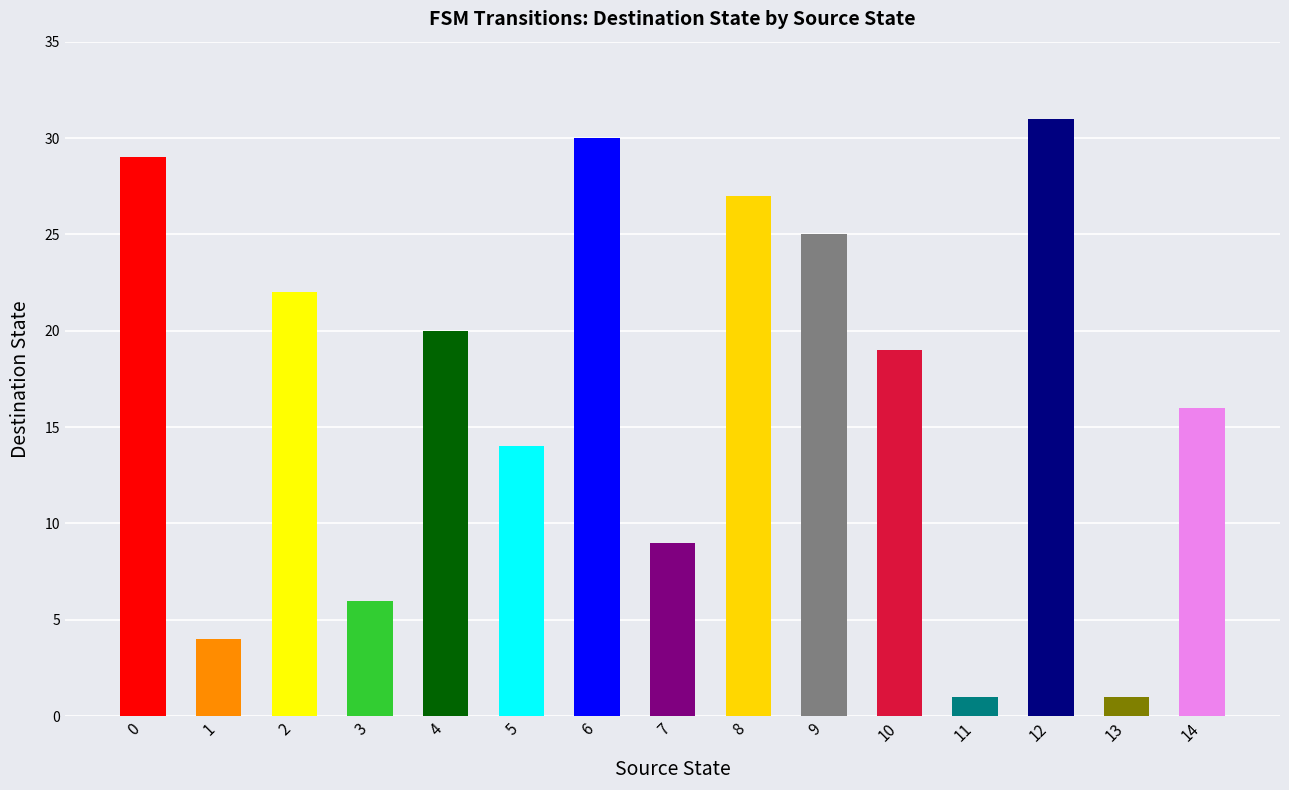

Reading left to right, what are all the values shown in this chart?

29	4	22	6	20	14	30	9	27	25	19	1	31	1	16